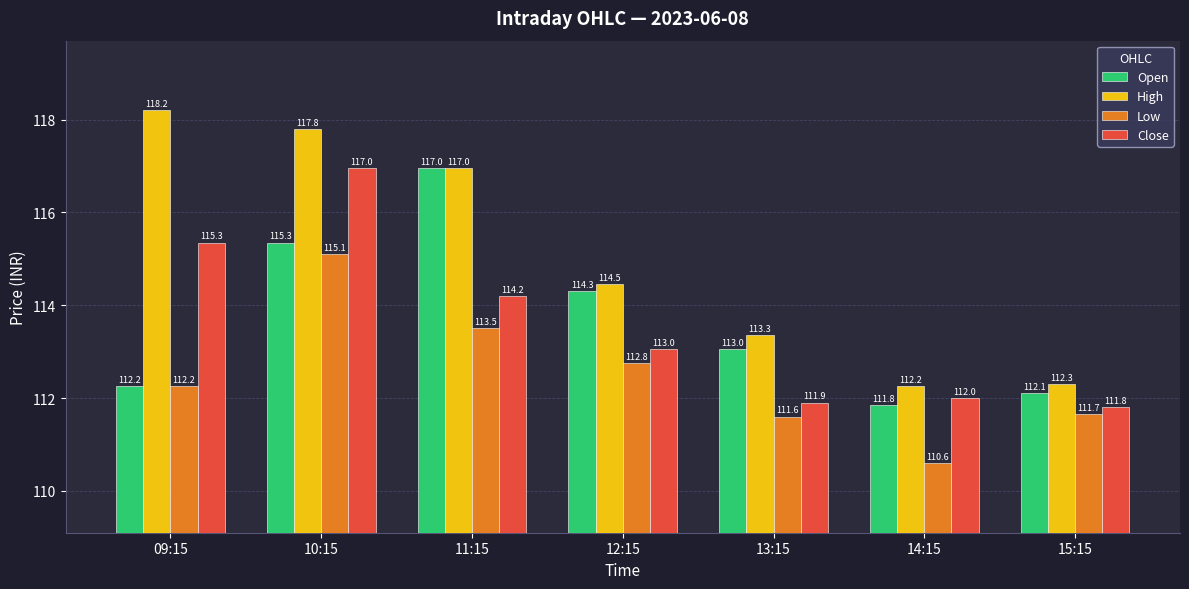

What is the greatest value displayed?

118.2